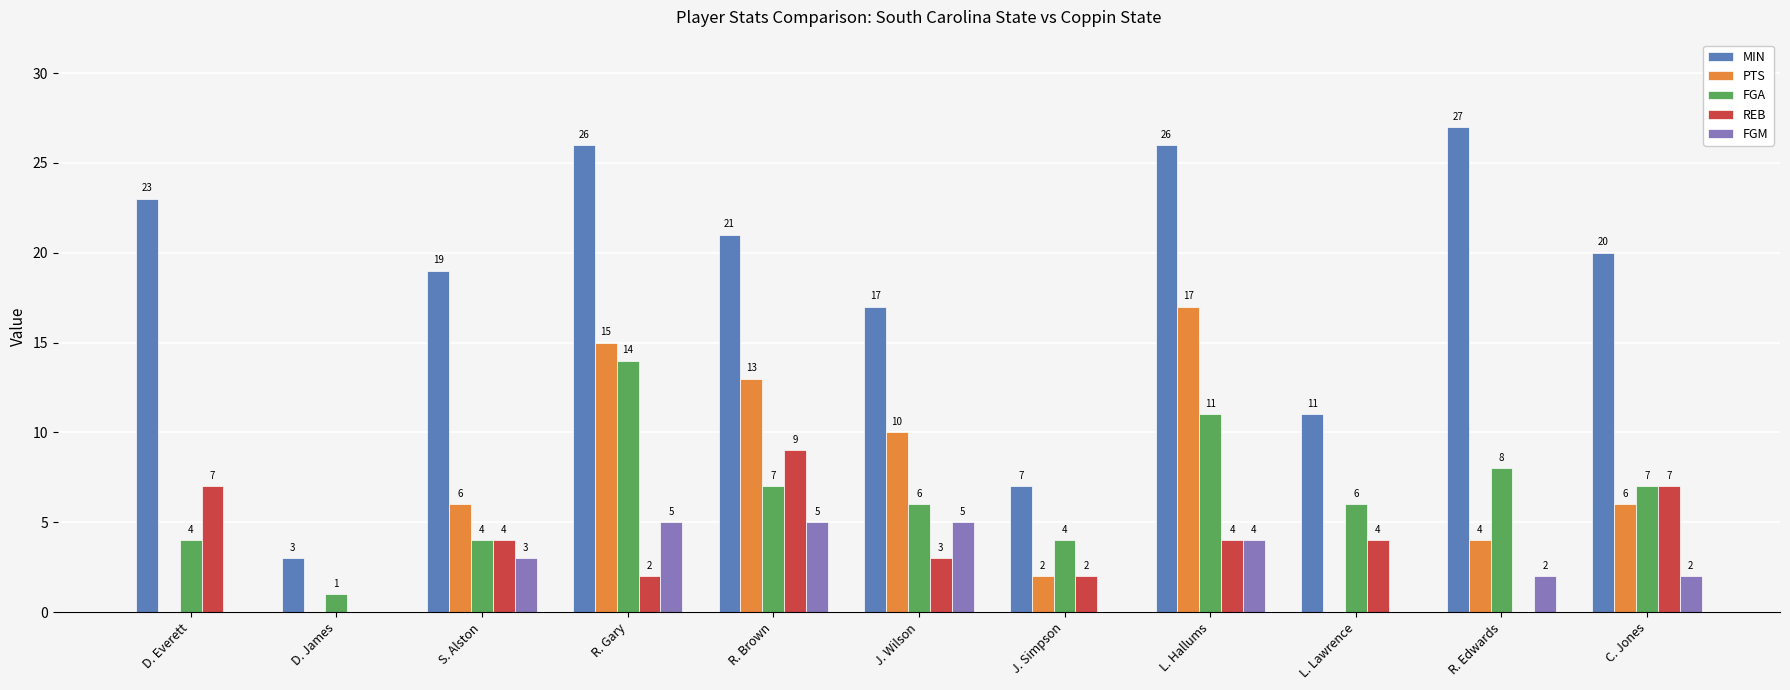

How many data points does each series have?

11